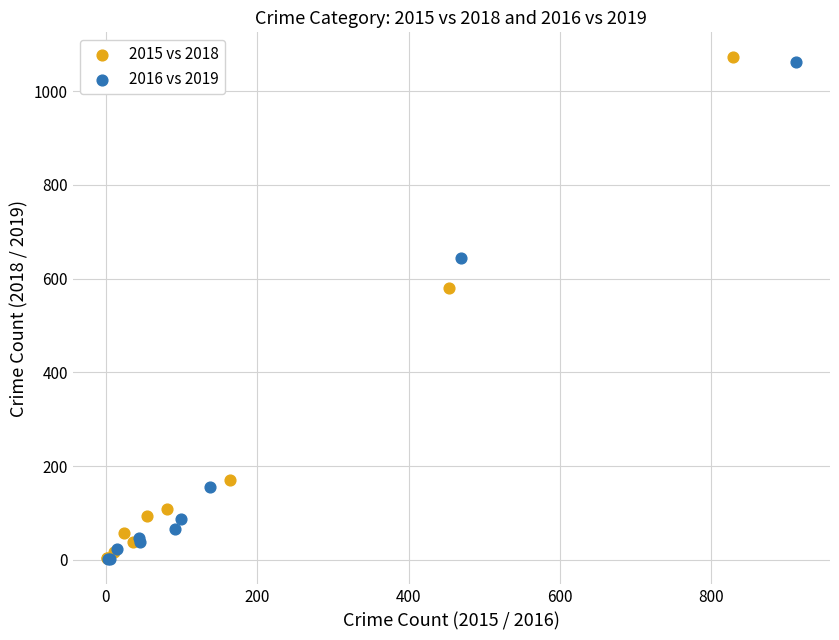

What are all the series names shown in the legend?

2015 vs 2018, 2016 vs 2019